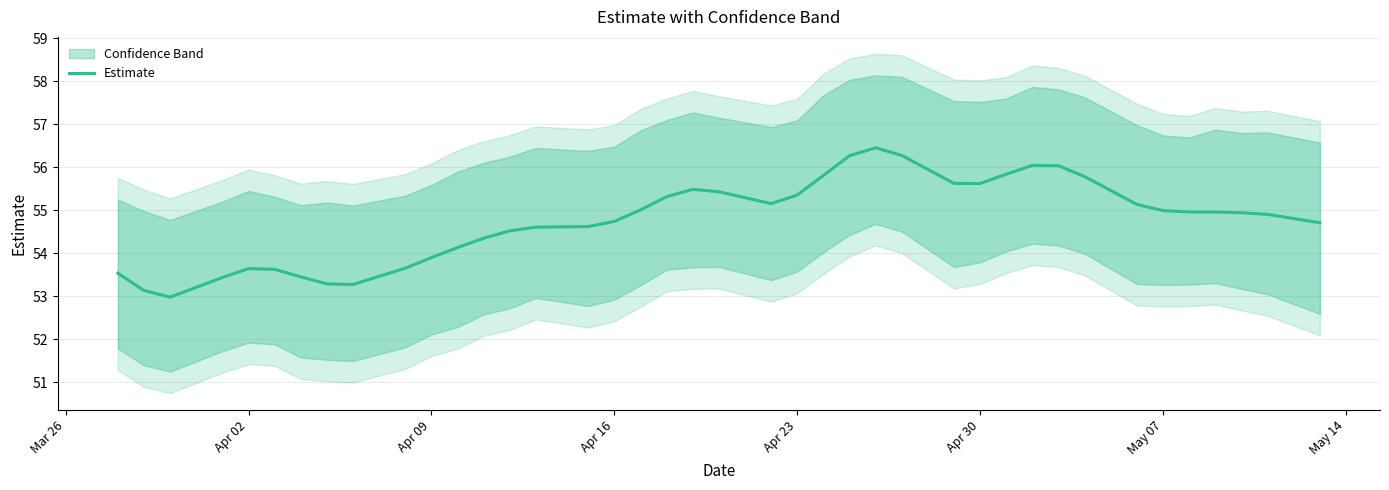

What is the maximum value for Estimate?

56.5